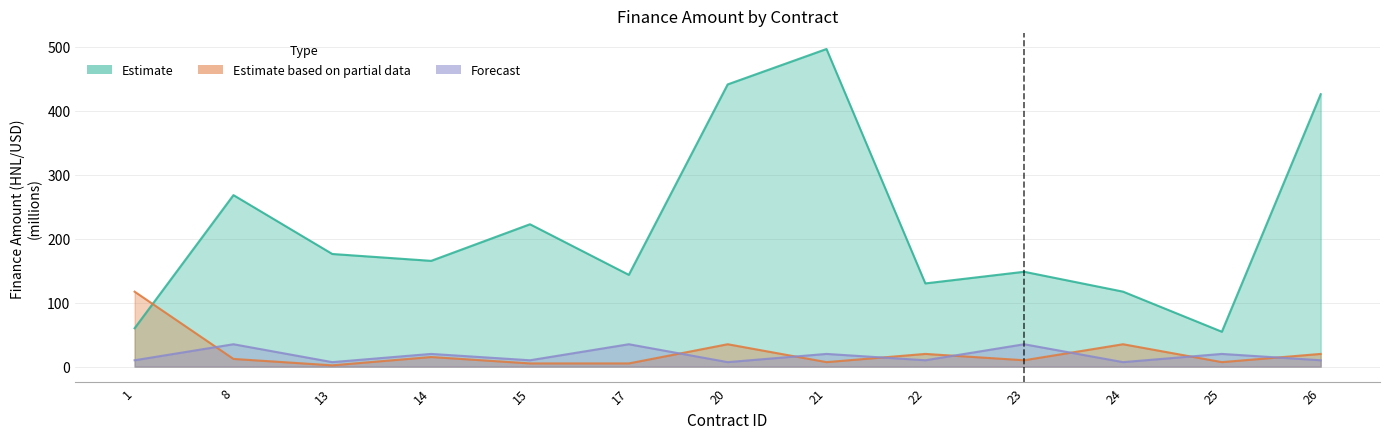

What is the value of the Estimate based on partial data point at the 6th from the left?

5.0